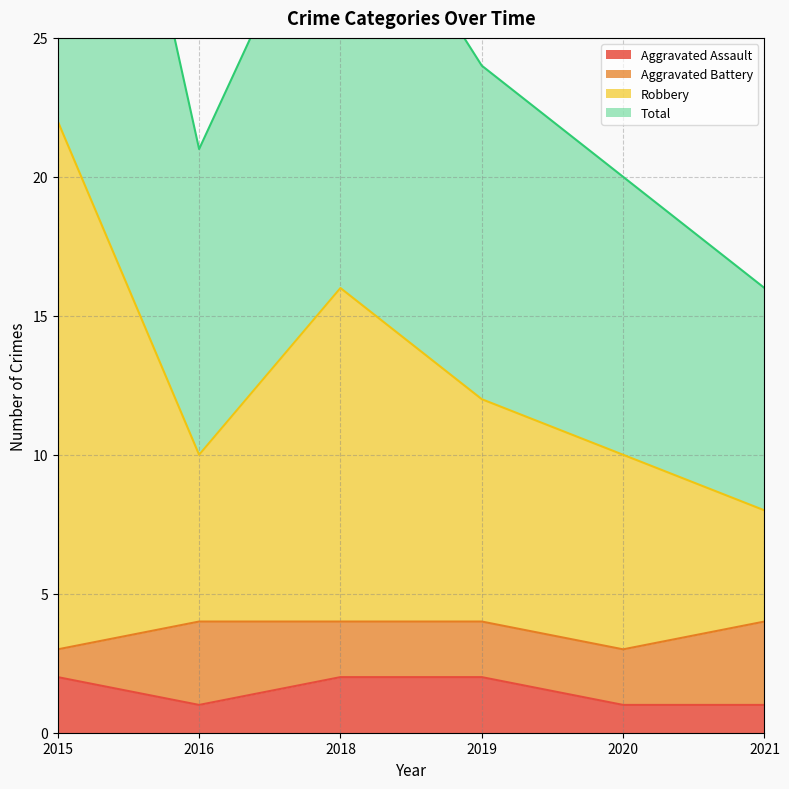

Which series has the largest total across all categories?

Total